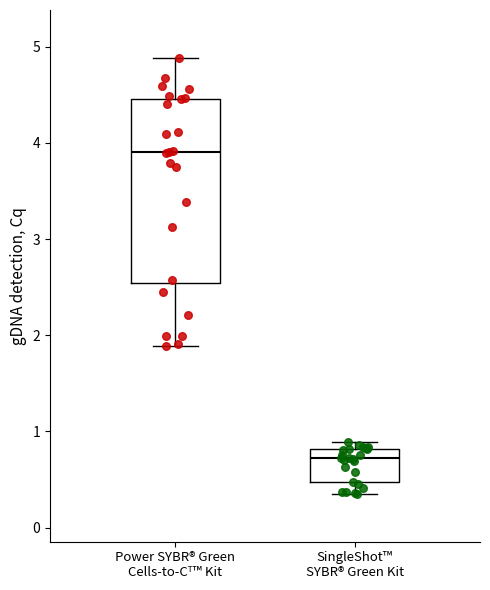

Reading left to right, read every box against the y-axis: the position of its median line, the range the box covers, and the ends of its whiskers. The values are not printed on the chart, so give them approximately, as read against the axis.

Power SYBR® Green Cells-to-Cᵀ™ Kit: median 3.9, box 2.5 to 4.5, whiskers 1.9 to 4.9
SingleShot™ SYBR® Green Kit: median 0.7, box 0.5 to 0.8, whiskers 0.4 to 0.9